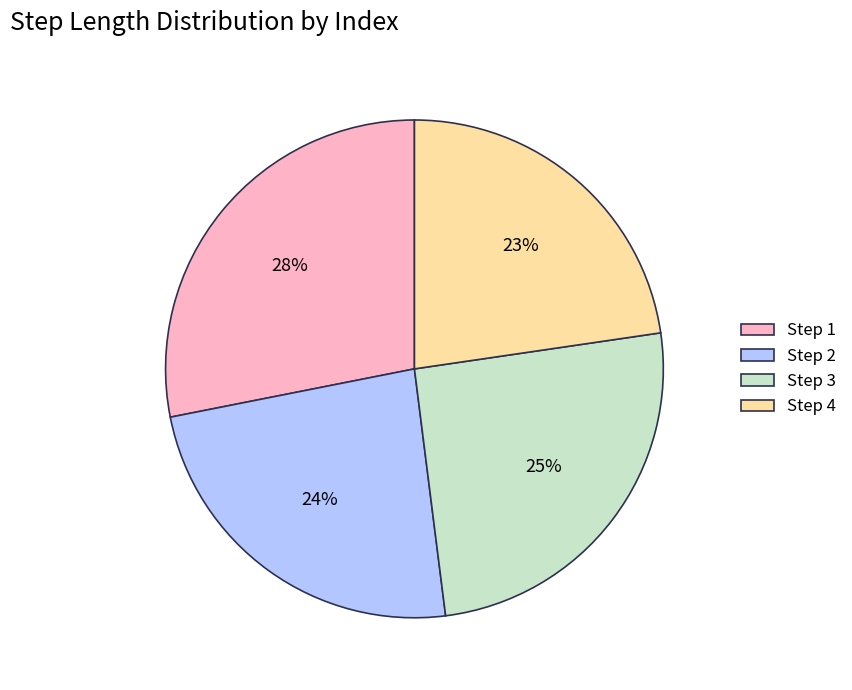

Count the number of slices in the pie.

4